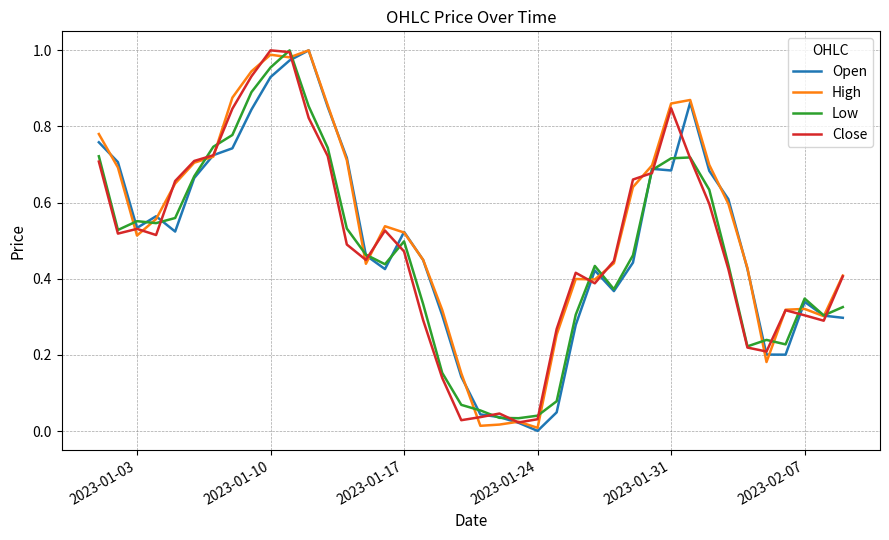

What are all the series names shown in the legend?

Open, High, Low, Close